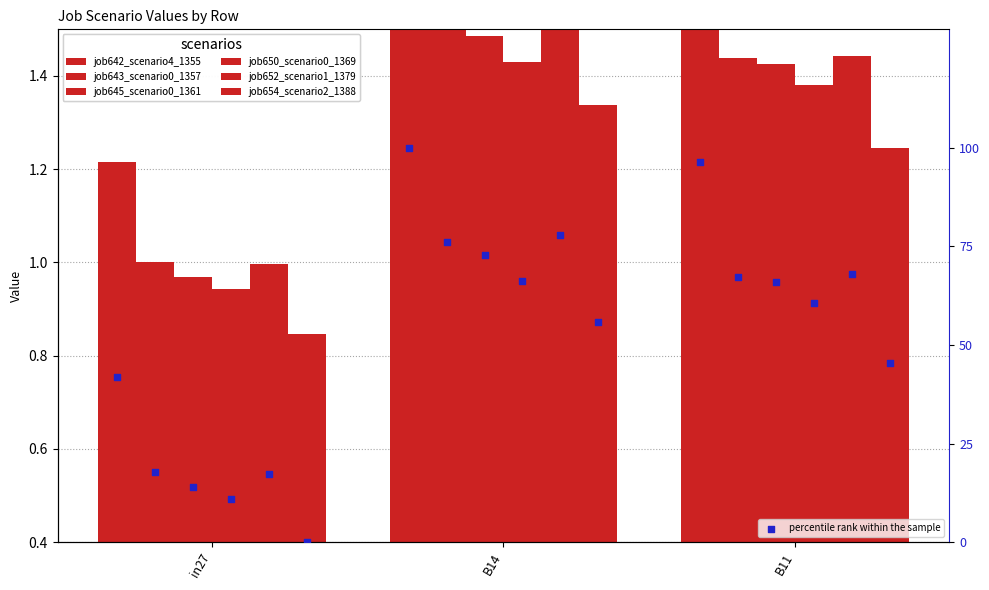

Which series has the largest total across all categories?

job642_scenario4_1355